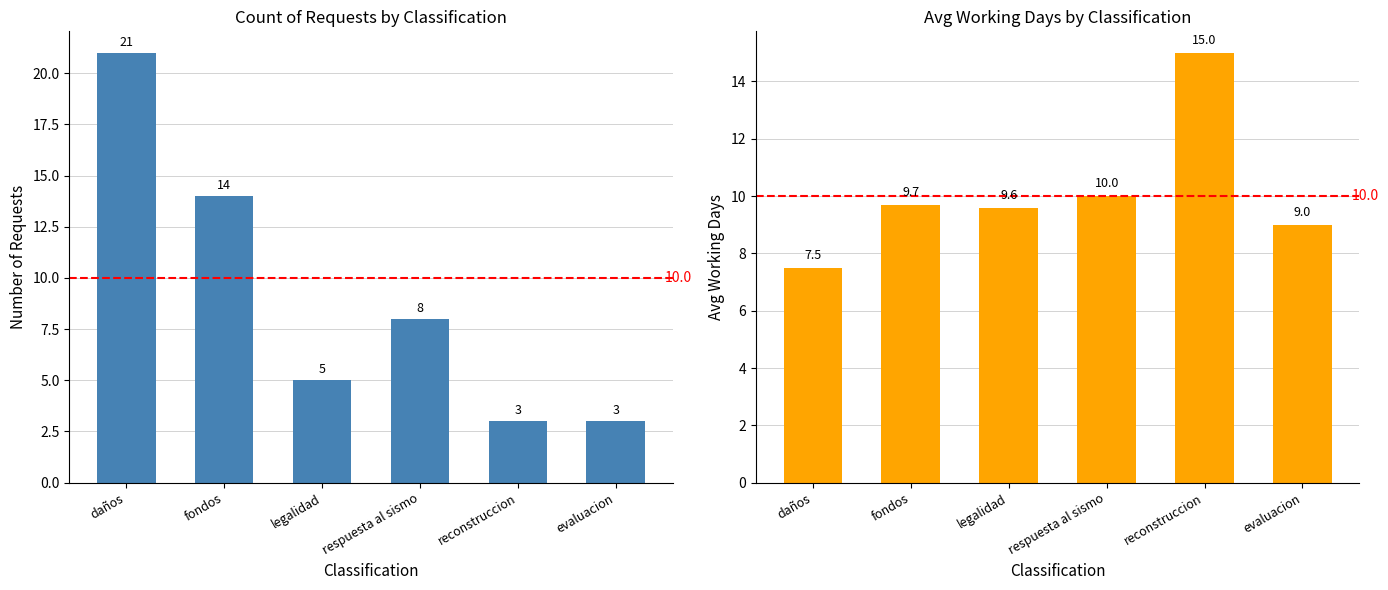

Which series has the widest spread of values?

Count of Requests